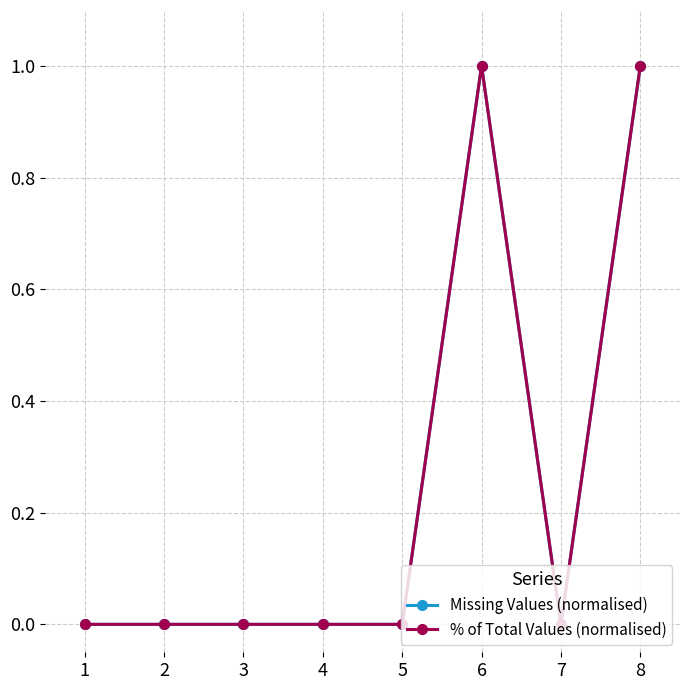

Is this an area chart (filled region under the line)?

No